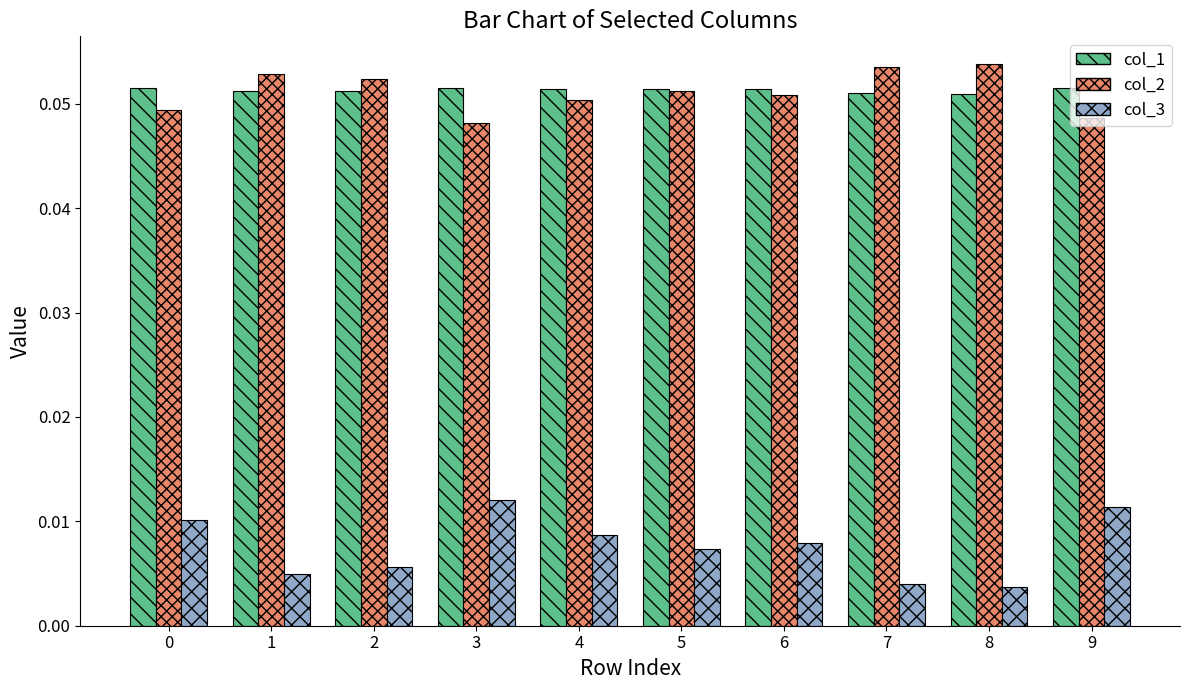

Is it true that col_2 equals 0.1 at 0?

False